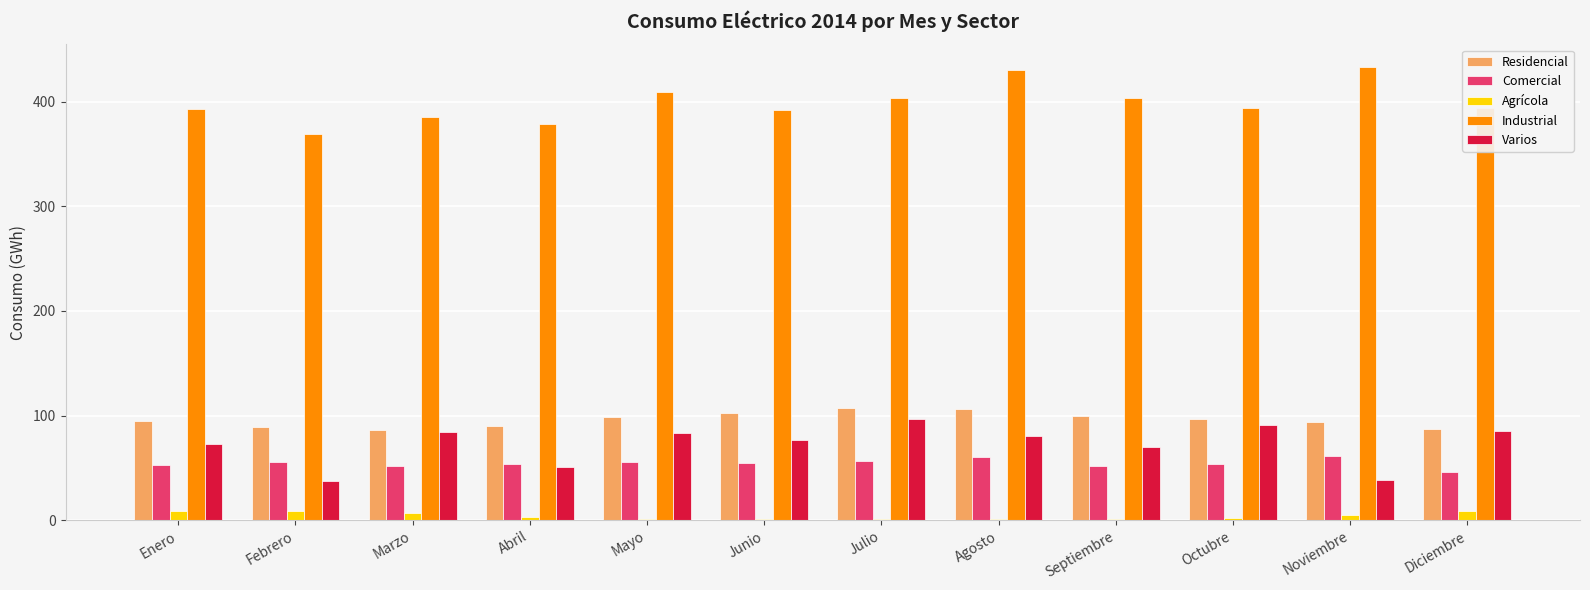

Read the Varios value at Agosto.

80.4